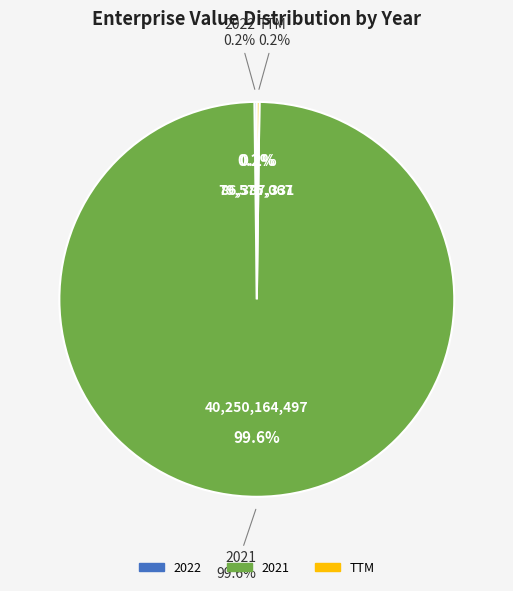

How much of the chart is everything except TTM?

99.8%